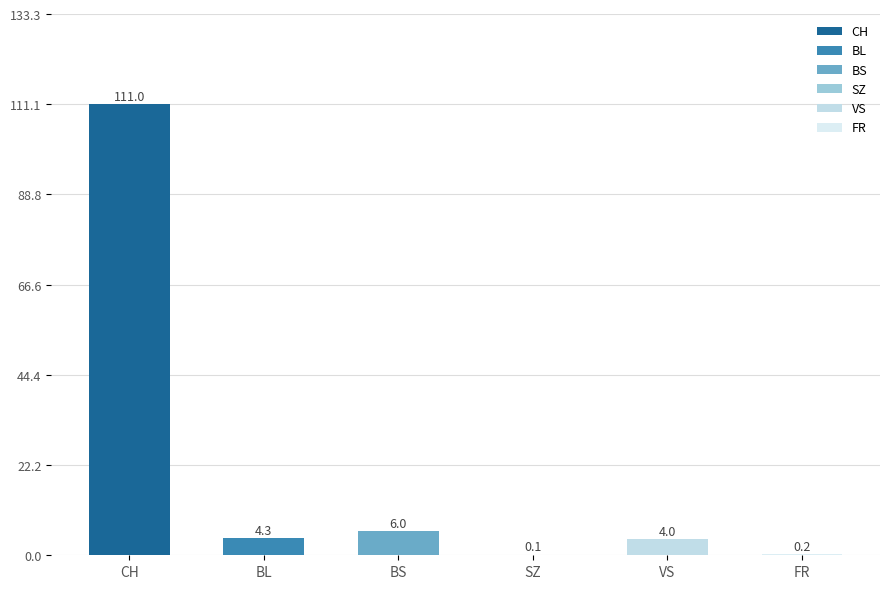

Is it true that the value at CH is 168.9?

False